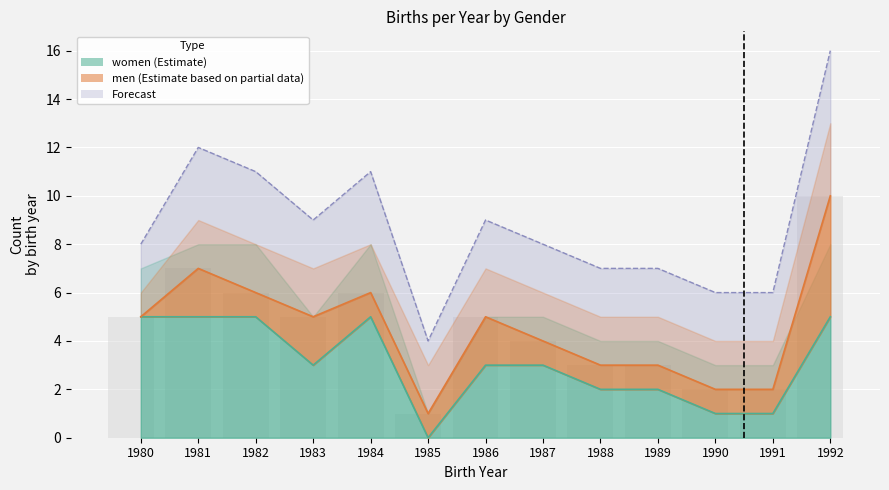

List the labels in order of value, smallest first.

1985, 1990, 1991, 1988, 1989, 1980, 1987, 1983, 1986, 1982, 1984, 1981, 1992